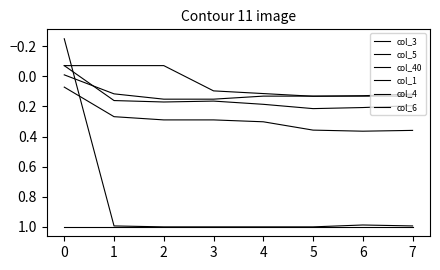

Does the chart have visible grid lines?

No